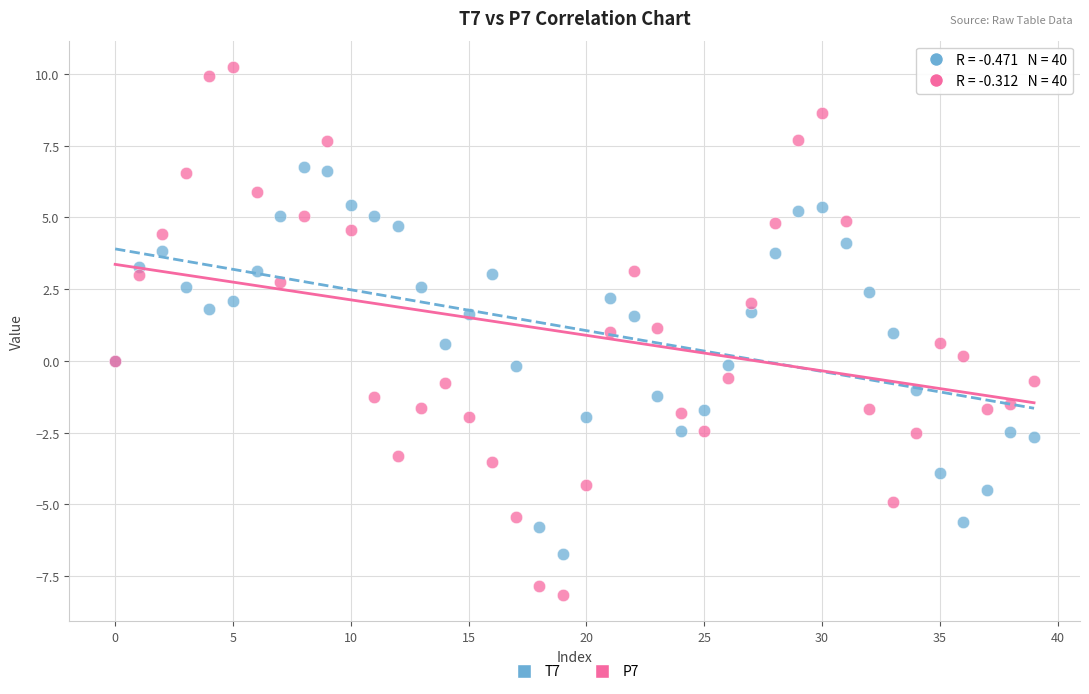

Which series has the widest spread of Y values?

P7